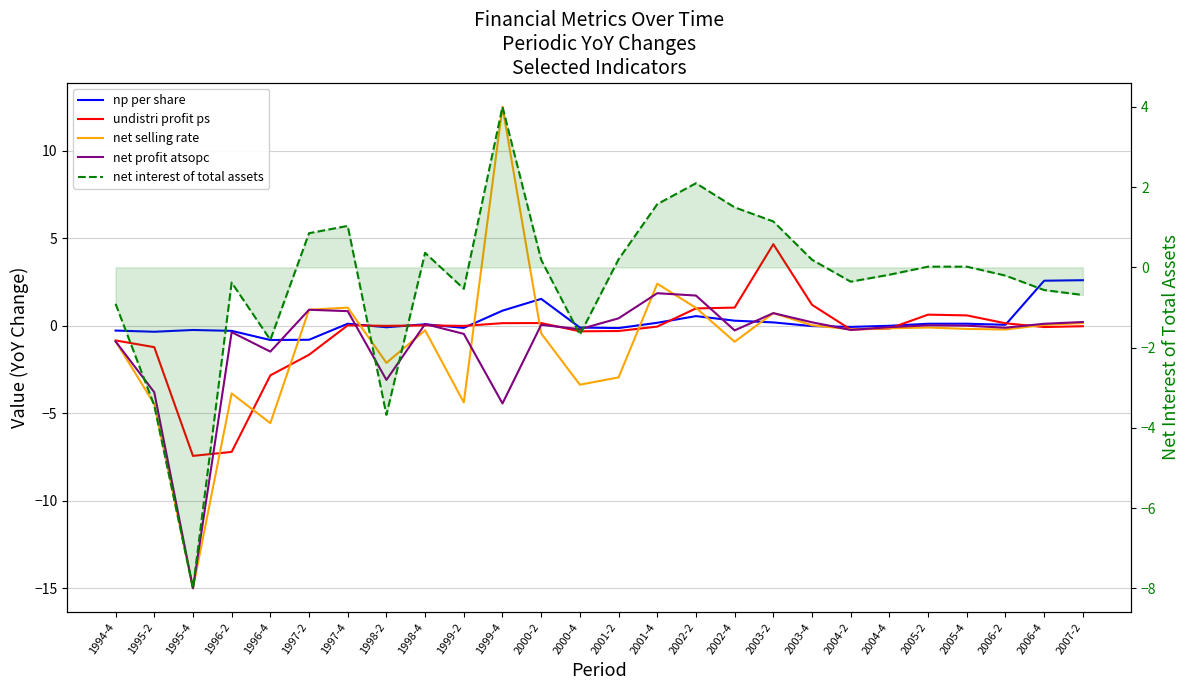

The net profit atsopc series shows -3.1 at 1998-2. True or false?

True